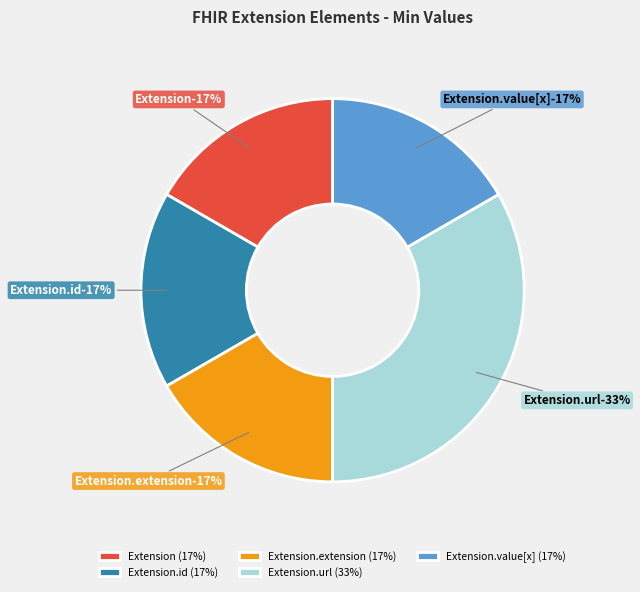

Count the number of slices in the pie.

5